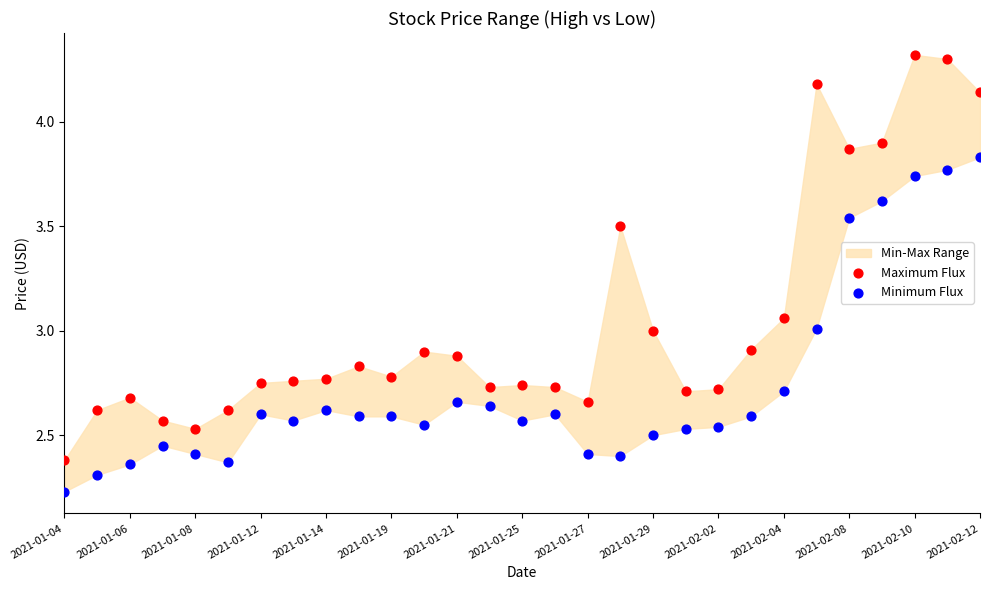

Which series contains the lowest Y value?

Minimum Flux